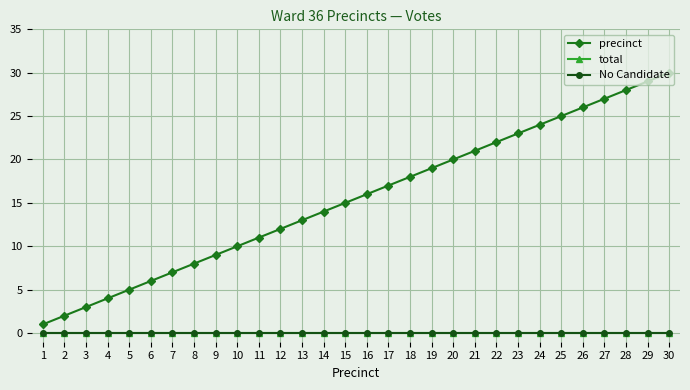

Which category has the lowest value across all series?

1